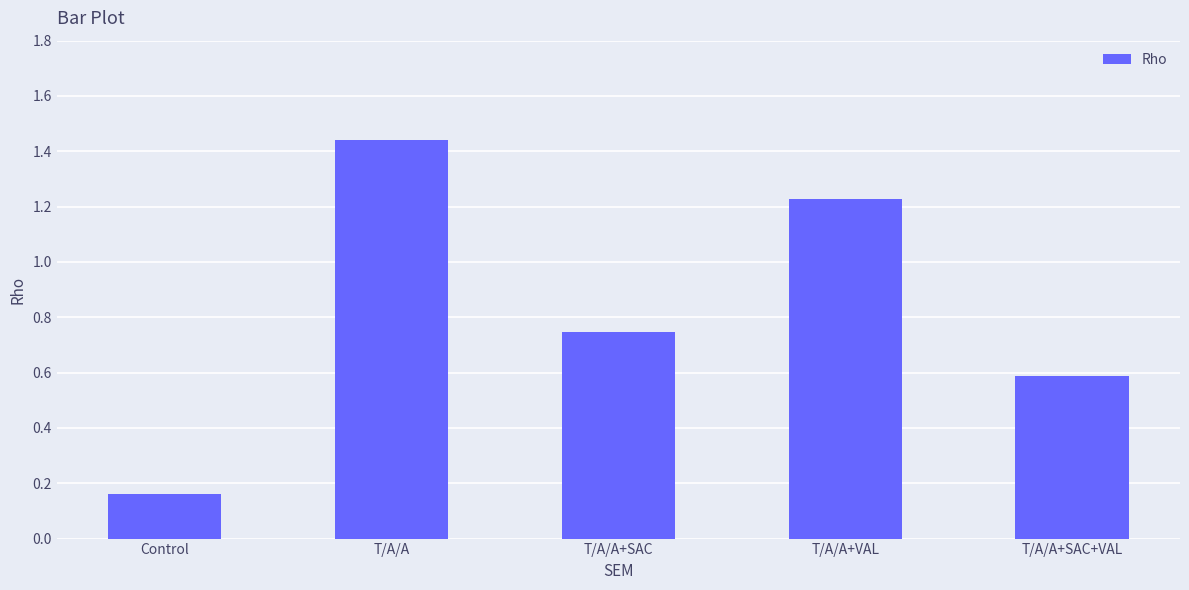

What is the difference between the second highest and second lowest values?

0.6